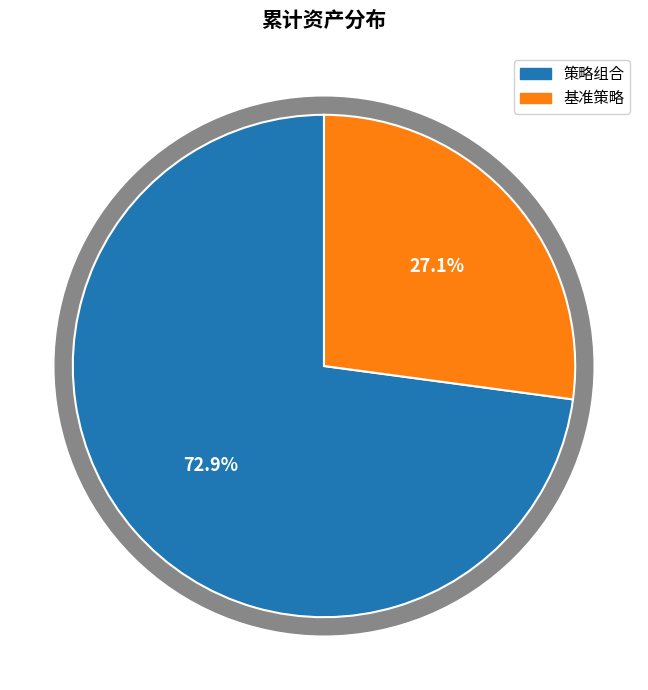

Which slice is the smallest?

基准策略